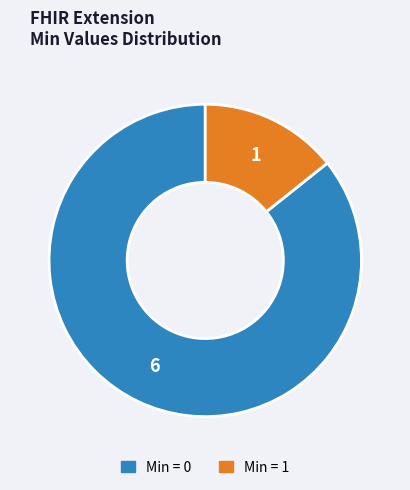

Count the number of slices in the pie.

2